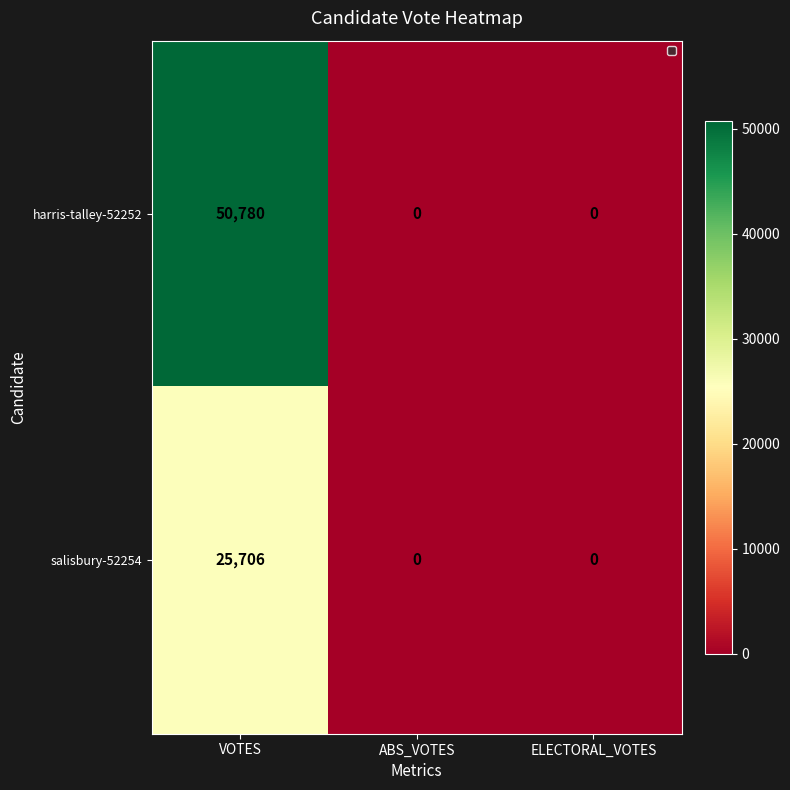

Reading left to right, extract all data points from this chart.

harris-talley-52252: 50780	0	0
salisbury-52254: 25706	0	0